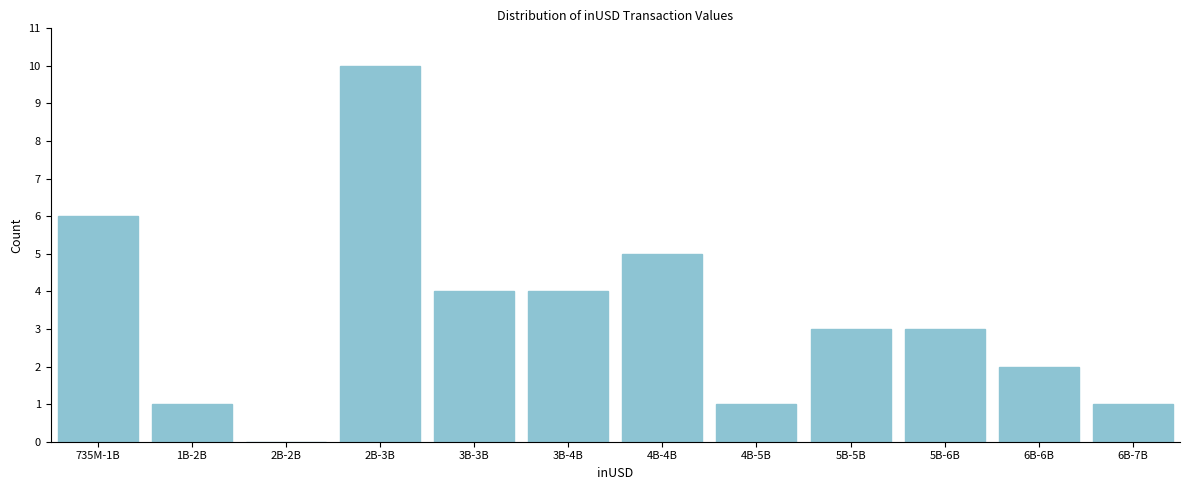

Reading left to right, list all the values displayed in this chart.

735M-1B=6	1B-2B=1	2B-2B=0	2B-3B=10	3B-3B=4	3B-4B=4	4B-4B=5	4B-5B=1	5B-5B=3	5B-6B=3	6B-6B=2	6B-7B=1